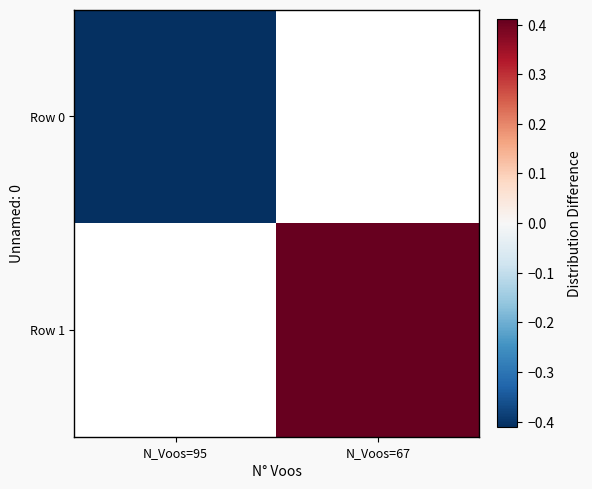

Which has a higher value, N_Voos=95 or N_Voos=67?

N_Voos=67